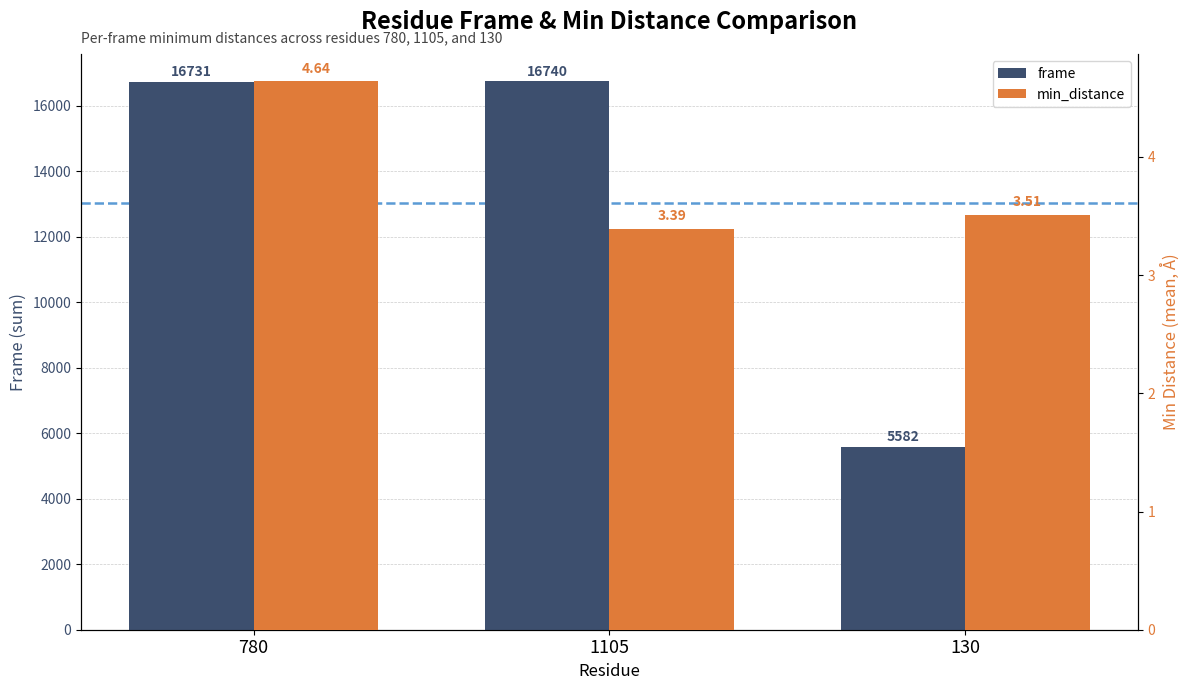

What is the difference between the min_distance values at 780 and 130?

1.1